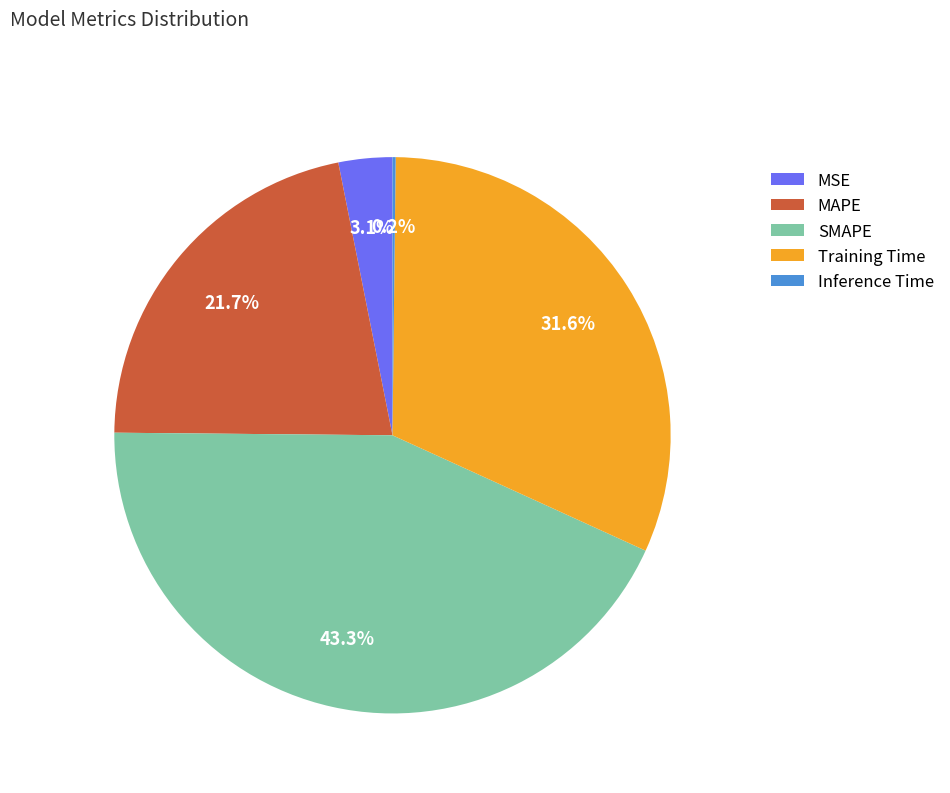

Is there a majority slice in this chart?

No